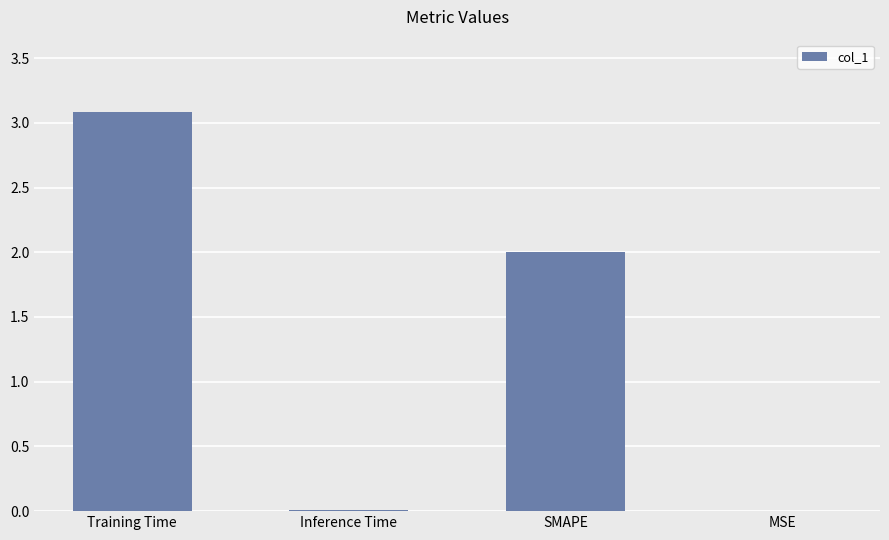

How many series are shown in this chart?

1